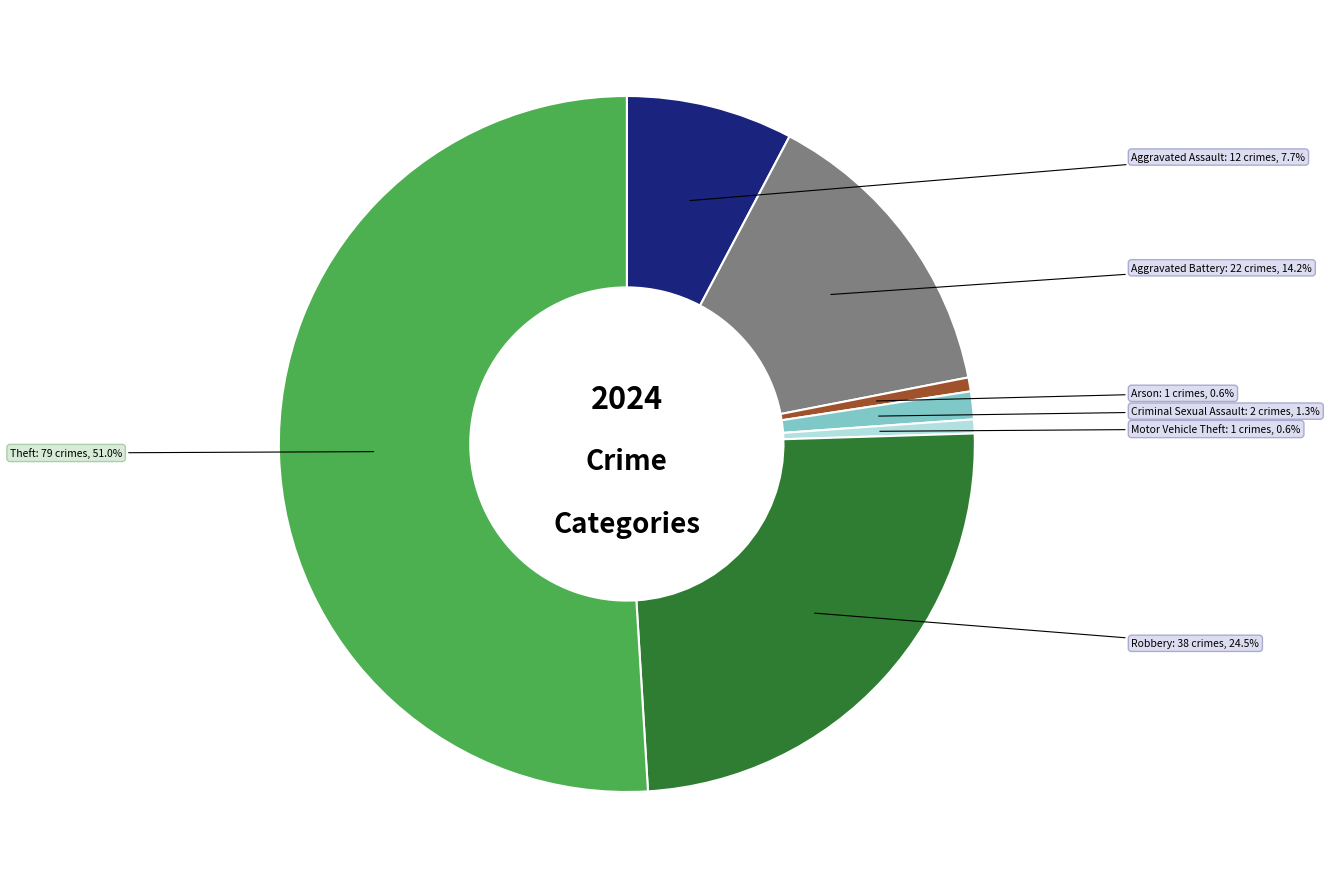

Is it true that Motor Vehicle Theft is 1% of the pie?

True